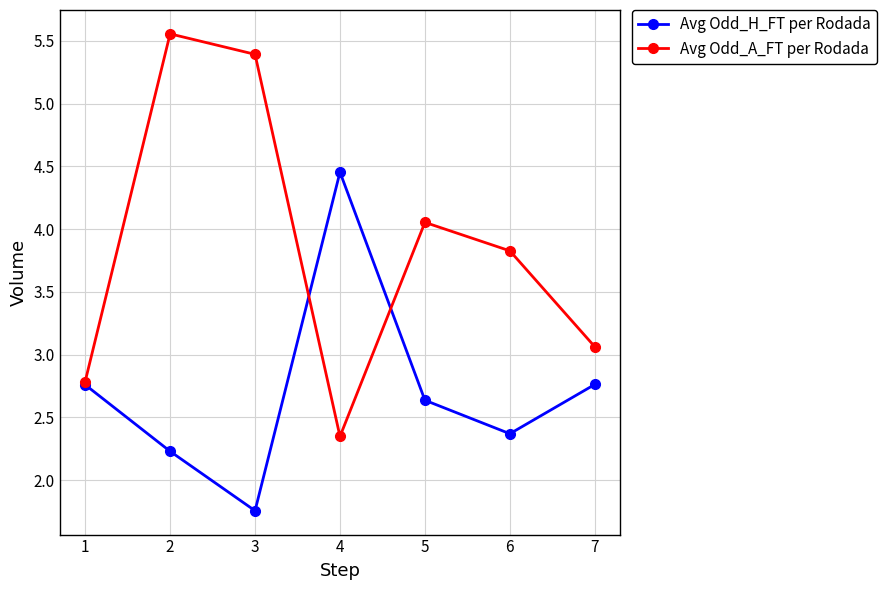

The value of Avg Odd_H_FT per Rodada at 5 is 4.5. True or false?

False